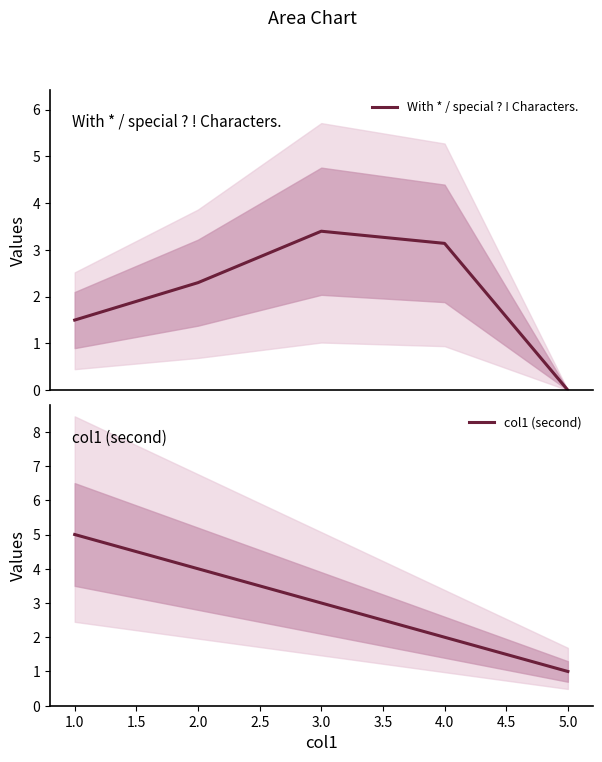

The value of col1 (second) at 3.0 is 3. True or false?

True